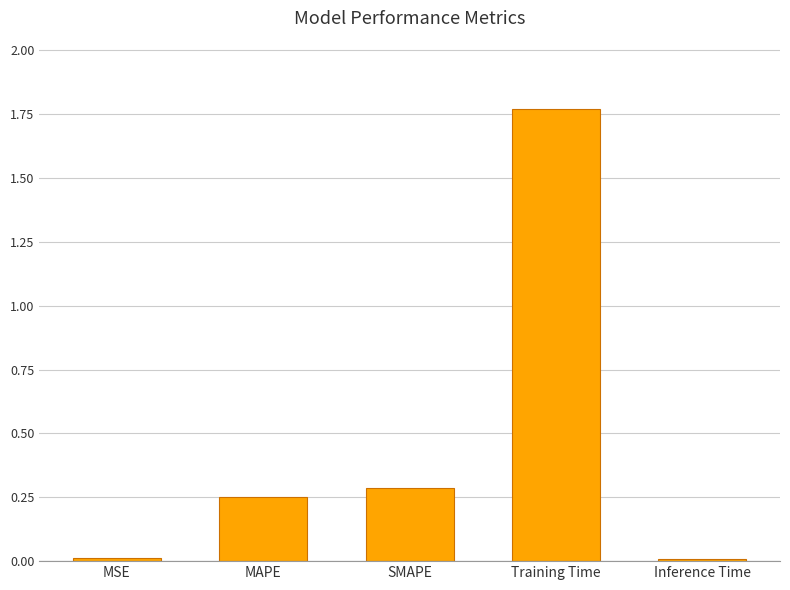

Is it true that the value at Inference Time is 0.0?

True